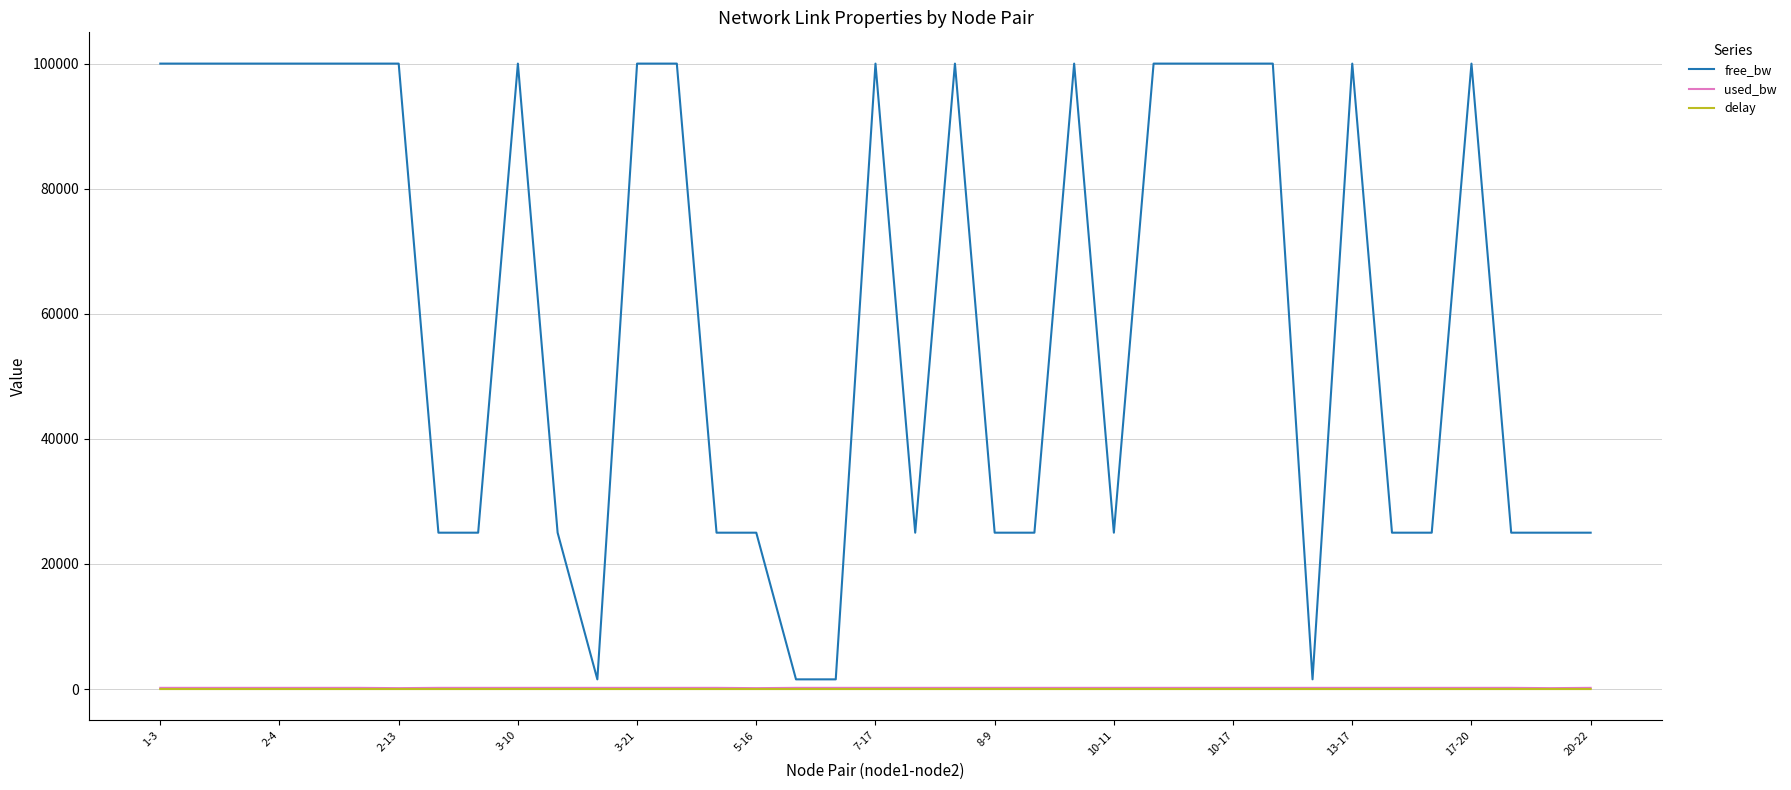

What are all the series names shown in the legend?

free_bw, used_bw, delay